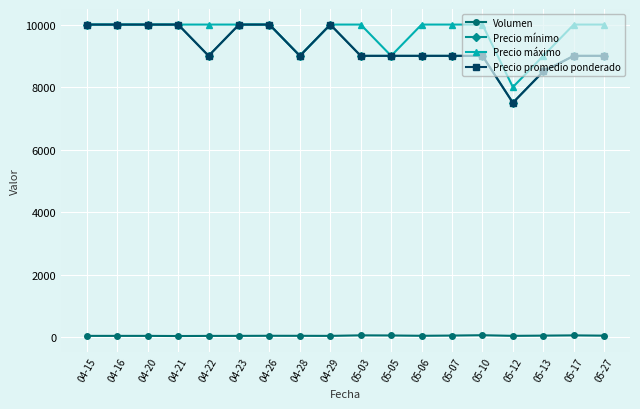

What is the spread (max minus min) of values at 04-20?

9955